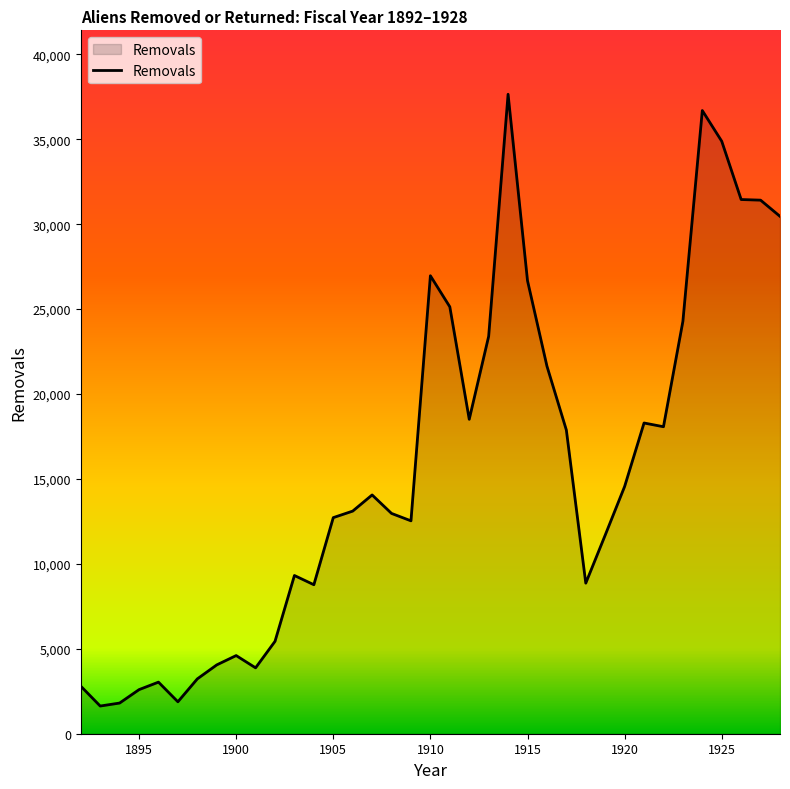

What is the difference between the maximum and minimum values?

36021